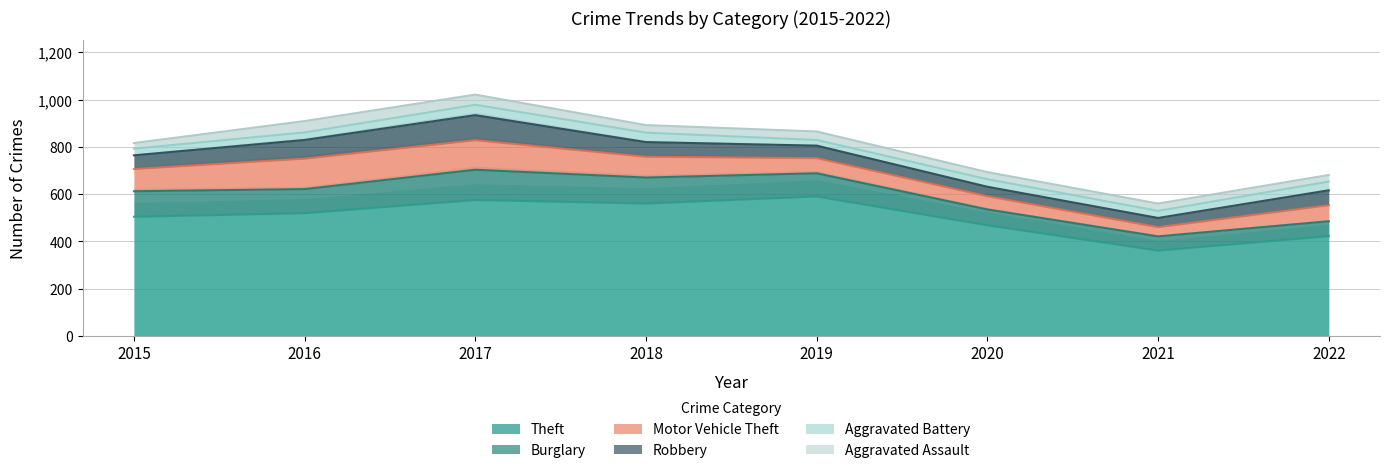

What is the average value of the Burglary series?

92